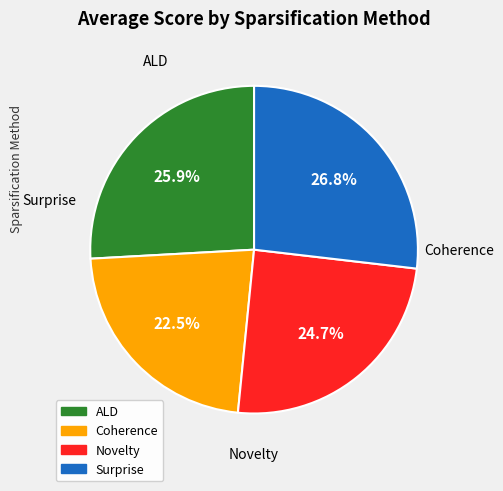

True or false: Novelty accounts for 25% of the total.

True